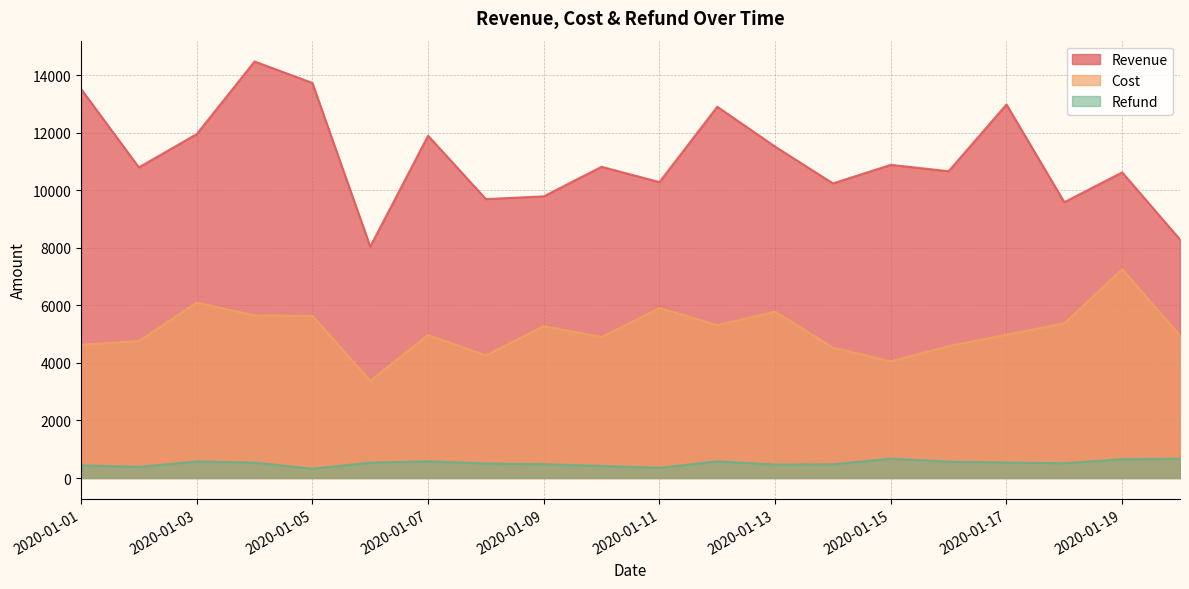

List the series in order of their overall mean, highest first.

Revenue, Cost, Refund